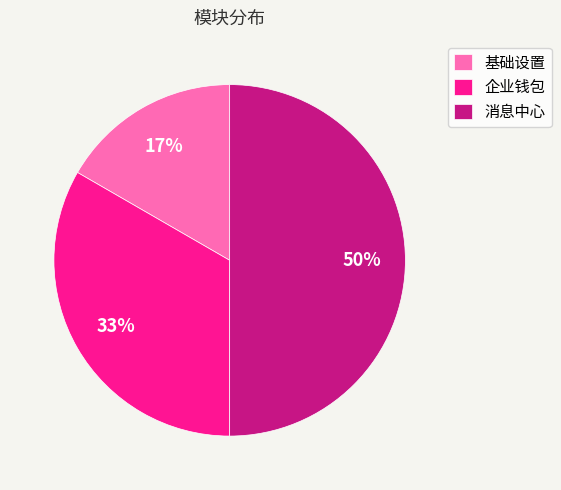

How many slices are in this pie chart?

3